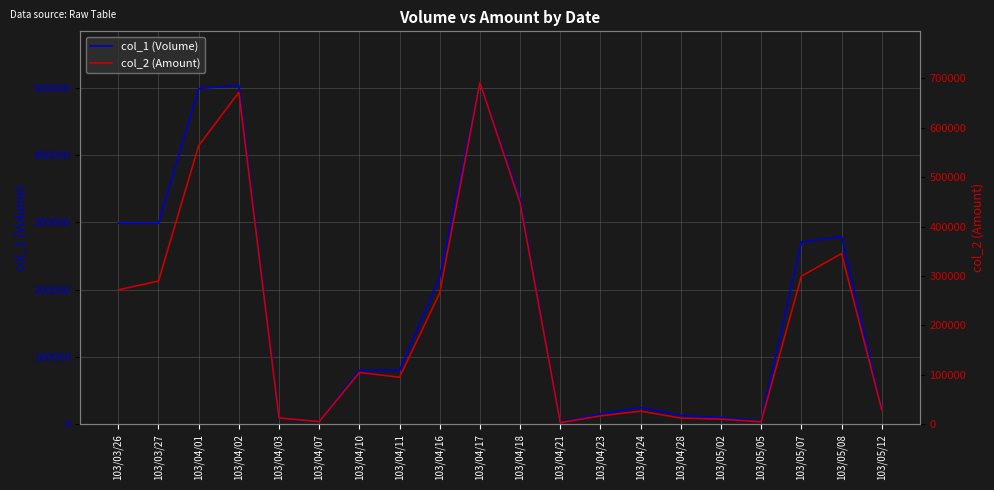

At which category is the sum across all series the highest?

103/04/17